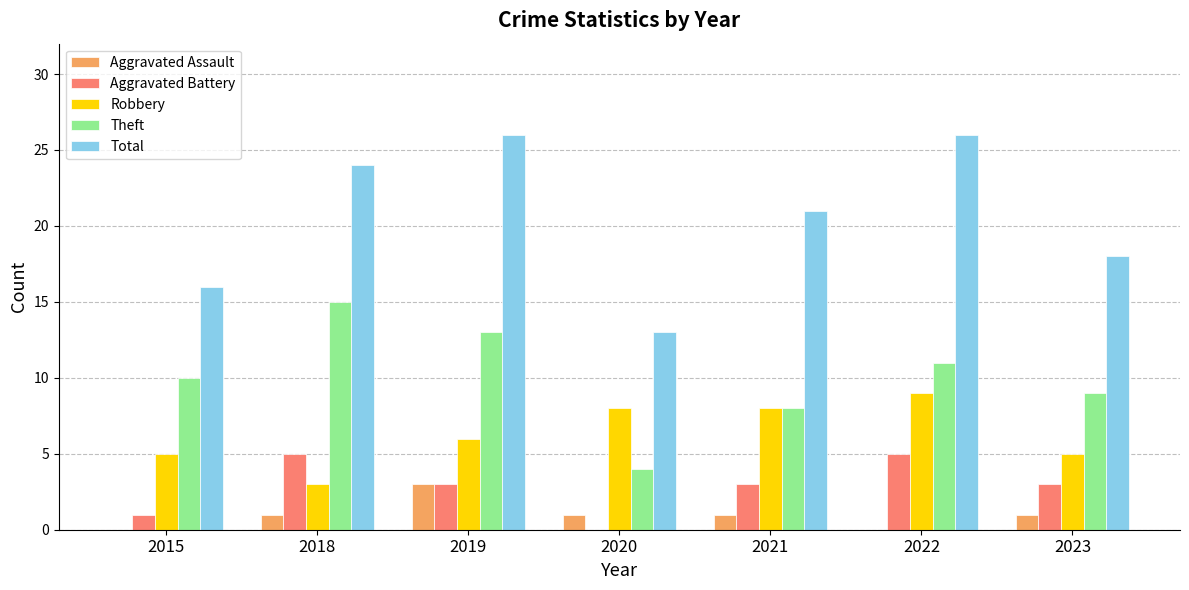

What is the maximum value for Theft?

15